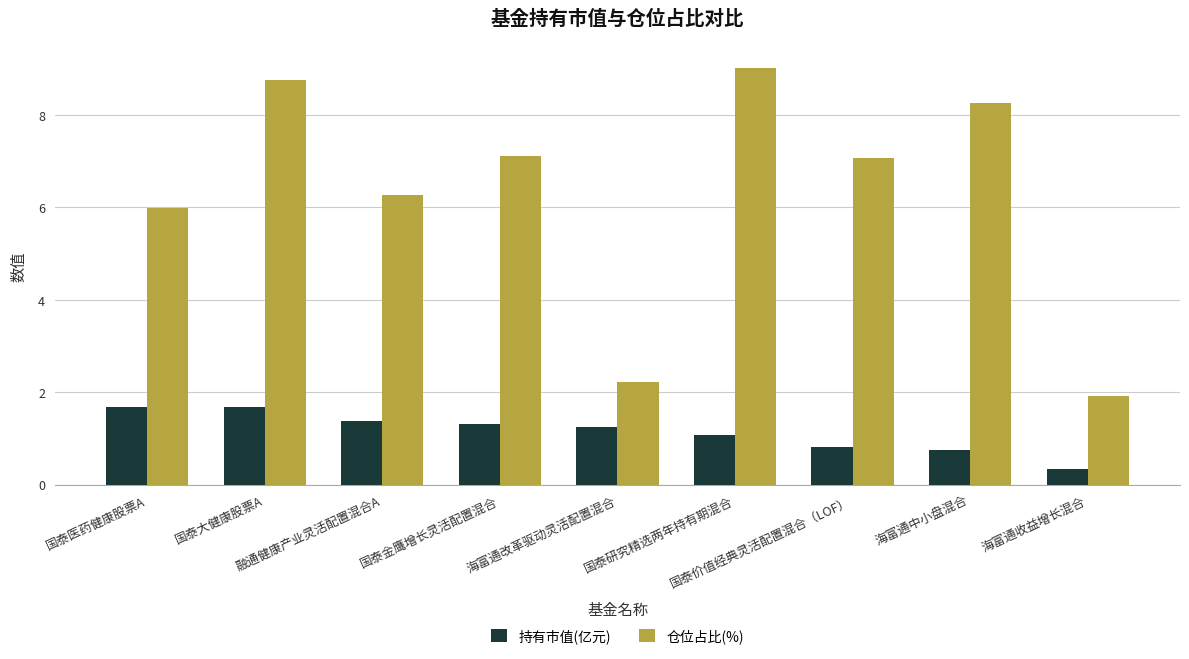

What is the difference between the maximum and minimum values in the 仓位占比(%) series?

7.1